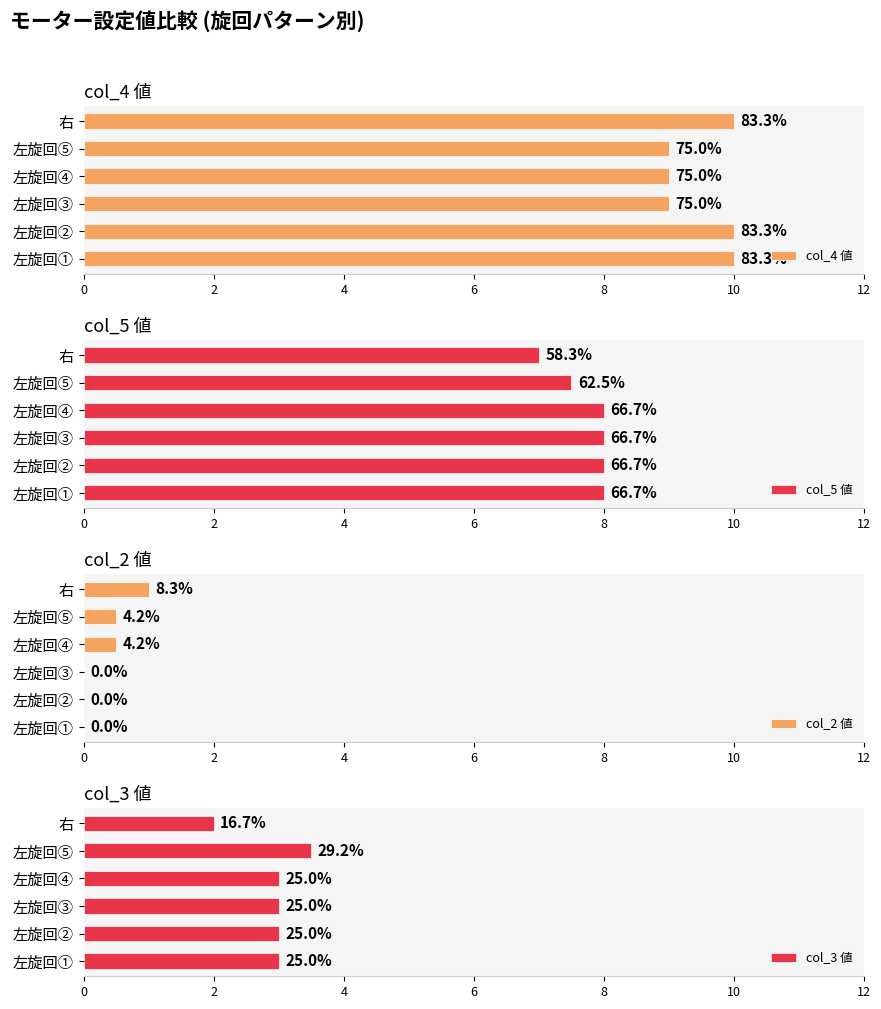

What is the sum of the col_2 値 values at 左旋回⑤ and 右?

1.5